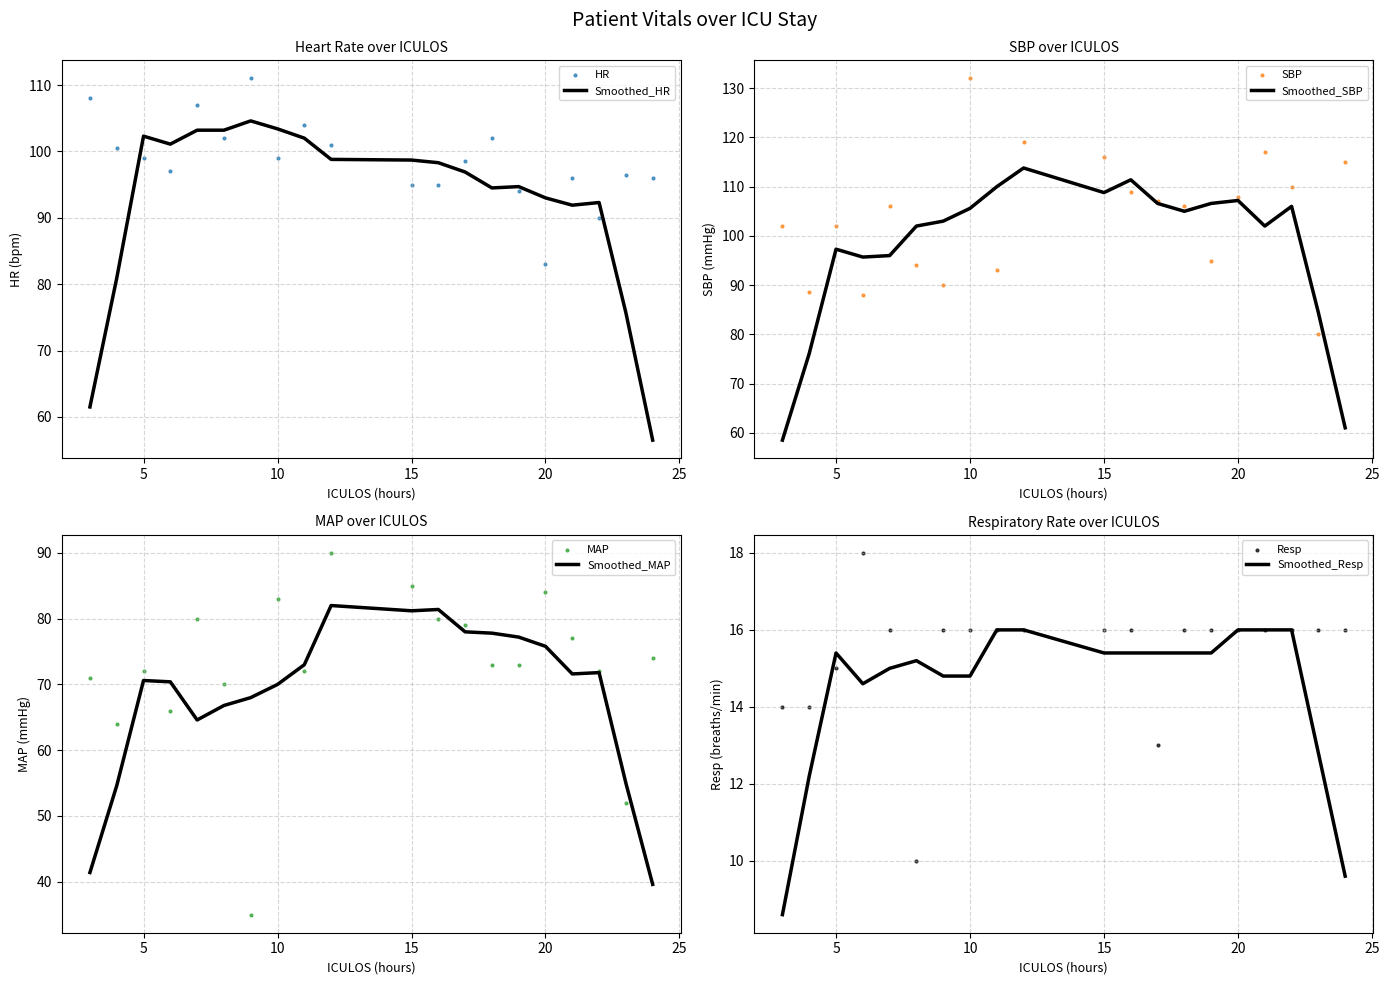

Which series contains the lowest Y value?

Resp